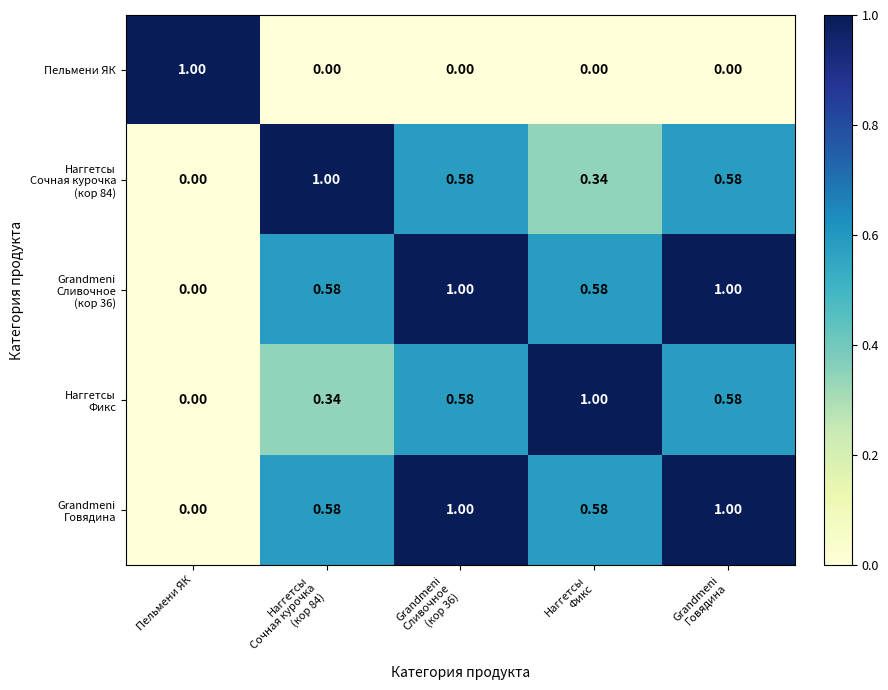

How many positive values does the Пельмени ЯК series have?

1